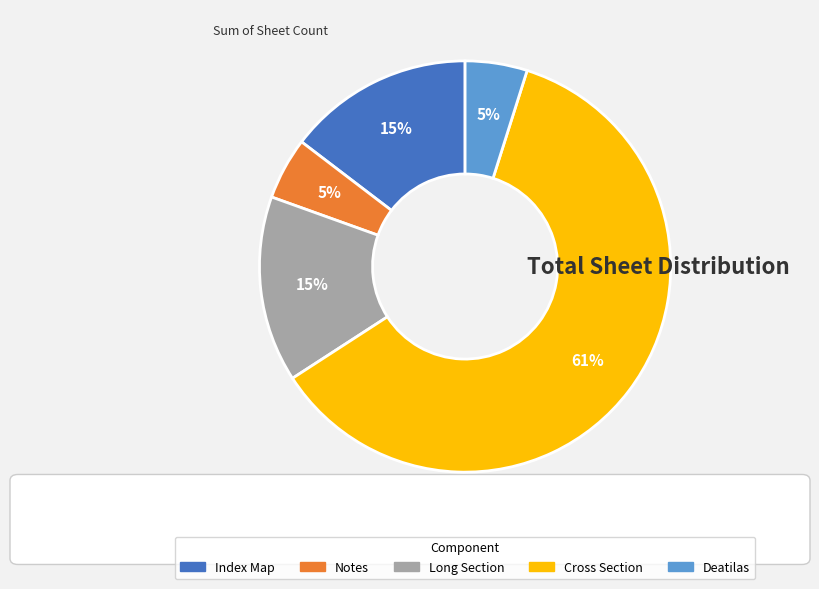

To the nearest percent, what is the average slice percentage?

20%